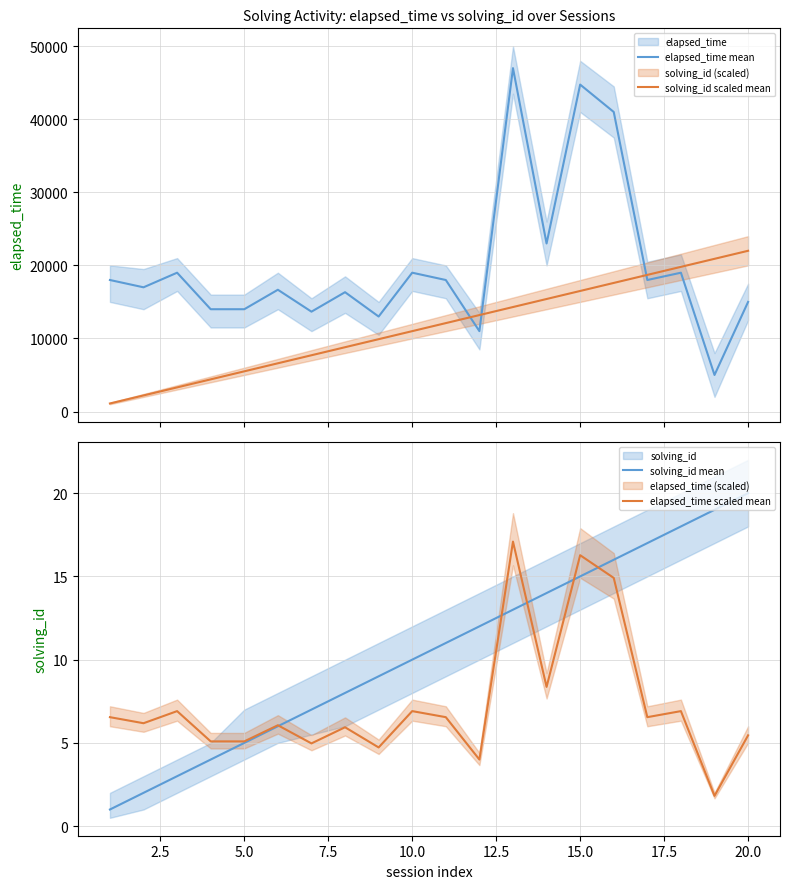

True or false: solving_id scaled mean and solving_id mean cross at least once.

False